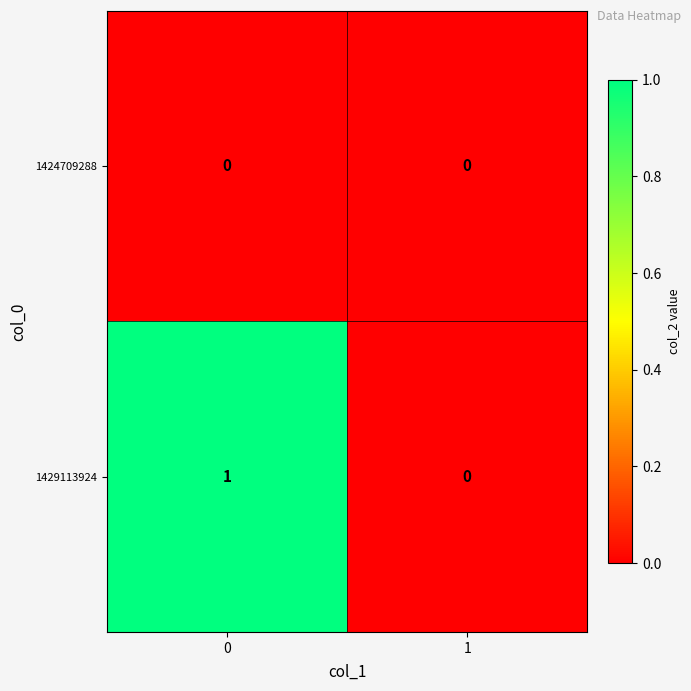

How many series are shown in this chart?

2